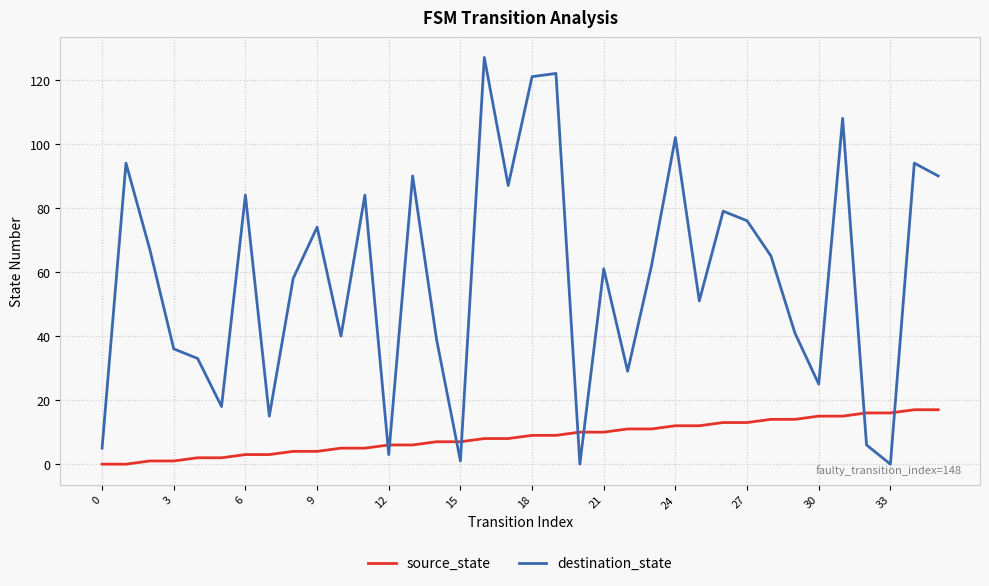

Which series has the largest total across all categories?

destination_state